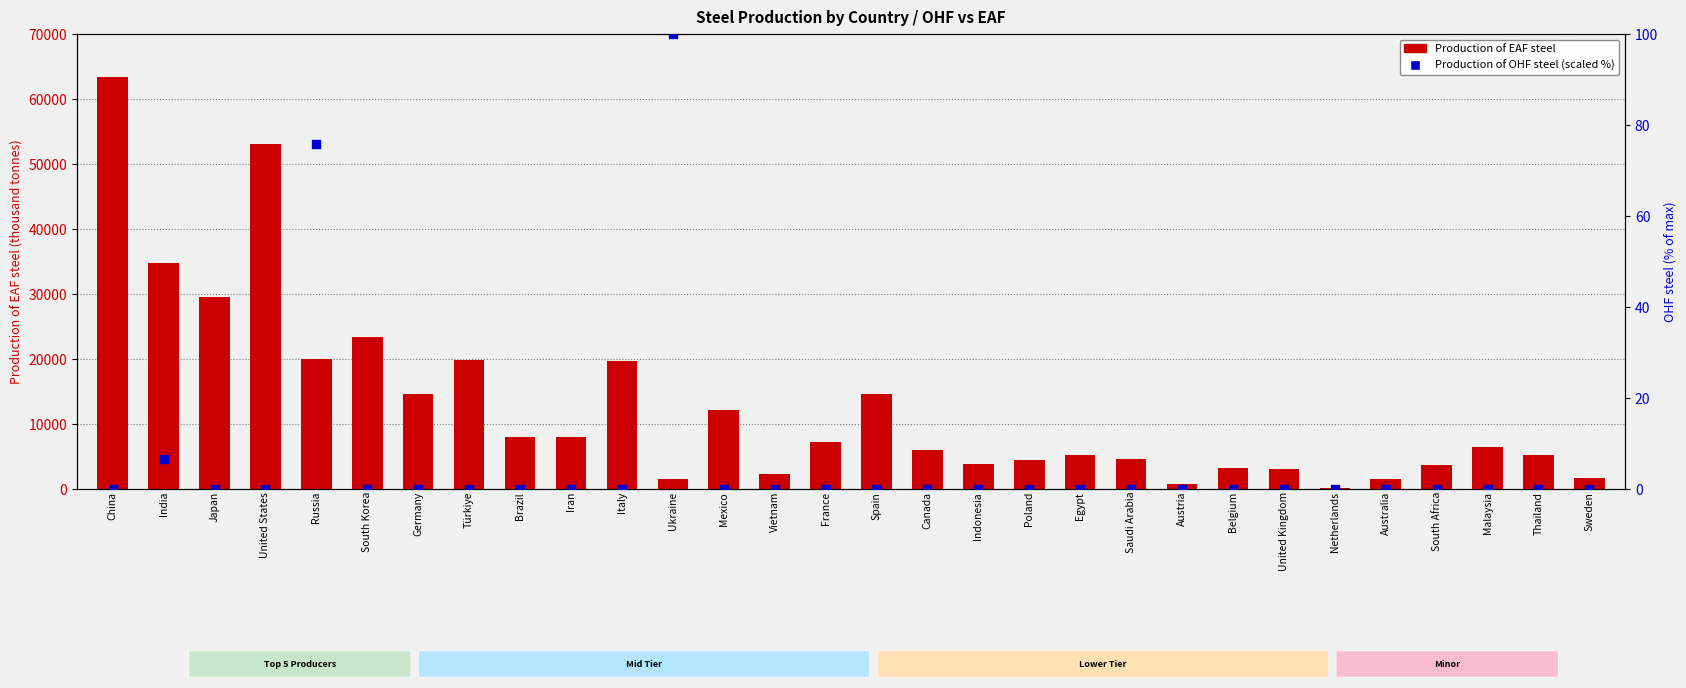

What is the total value across all series at Ukraine?

1670.0